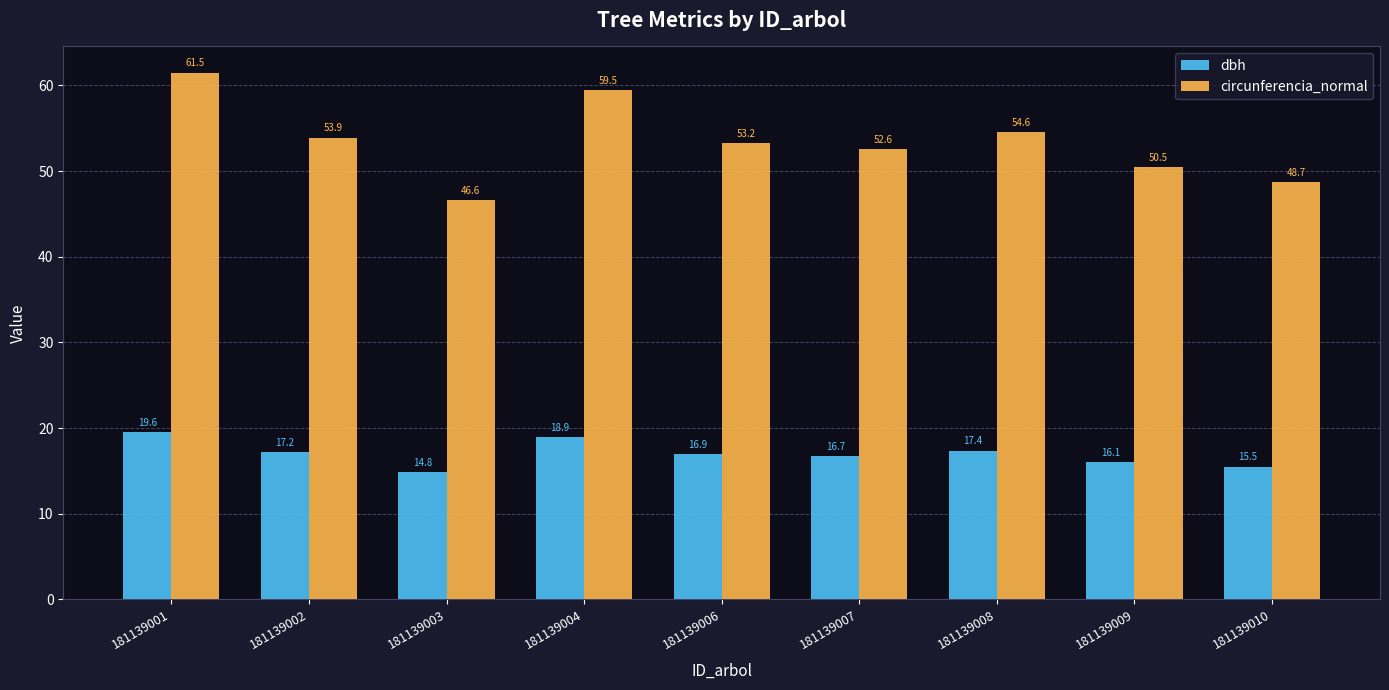

List the labels in order of circunferencia_normal value, largest first.

181139001, 181139004, 181139008, 181139002, 181139006, 181139007, 181139009, 181139010, 181139003